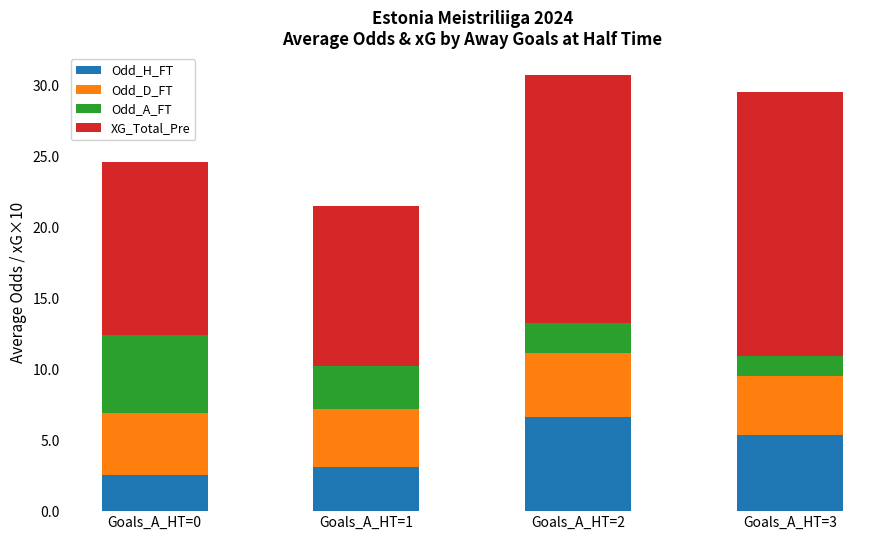

What is the average value of the Odd_H_FT series?

4.4